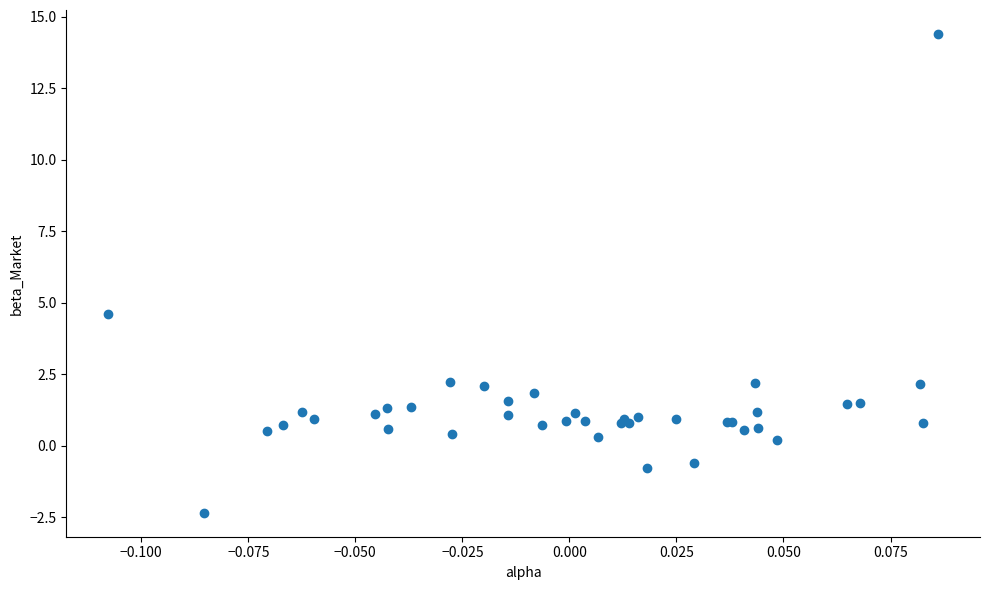

What Y value in the scatter plot is closest to 6?

4.6